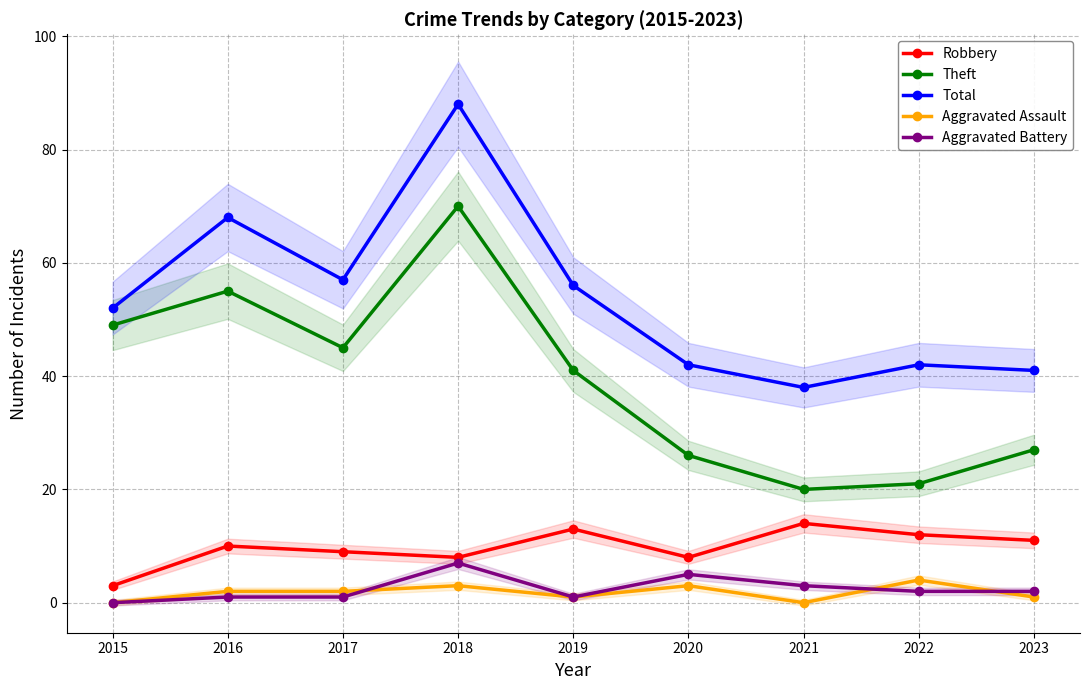

Is this an area chart (filled region under the line)?

No